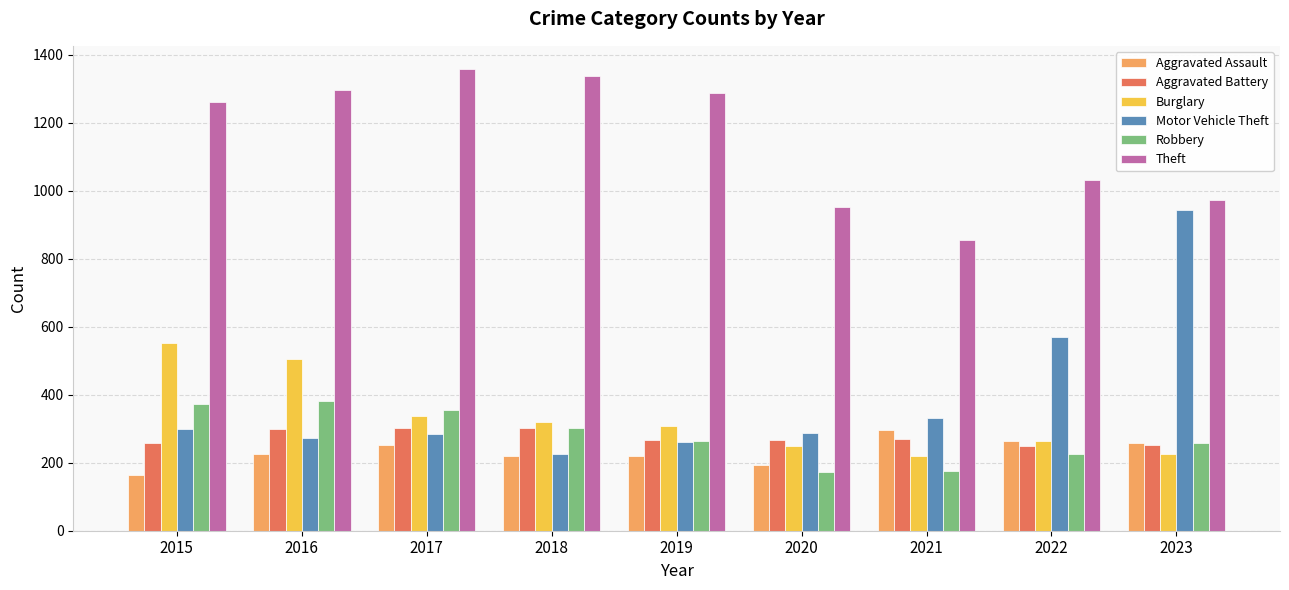

The Aggravated Battery series shows 101 at 2023. True or false?

False